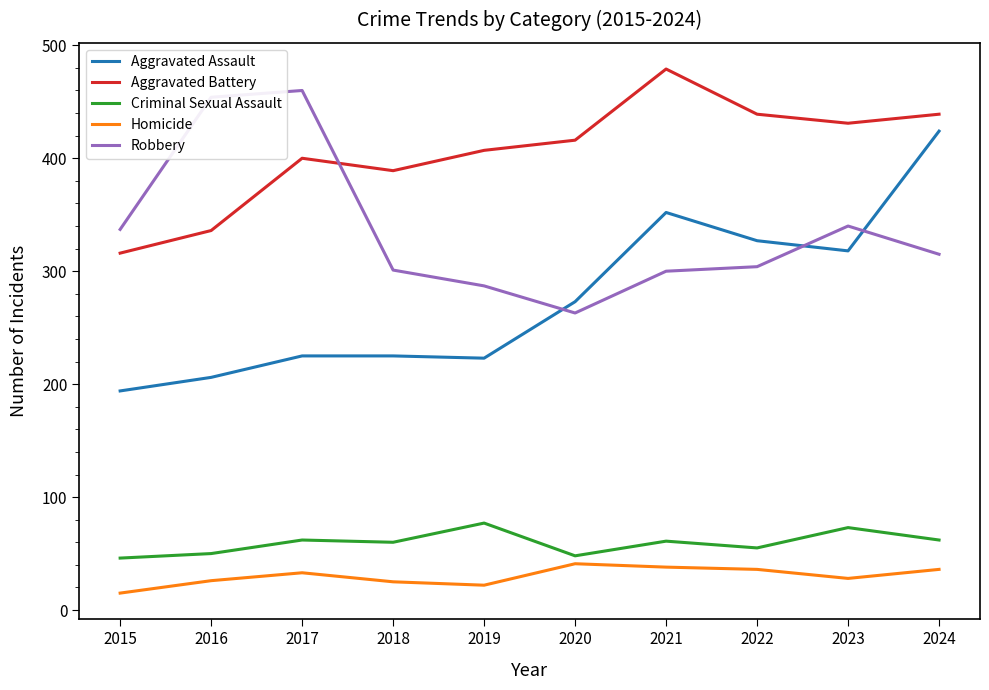

What is the difference between the highest and lowest values at 2017?

427